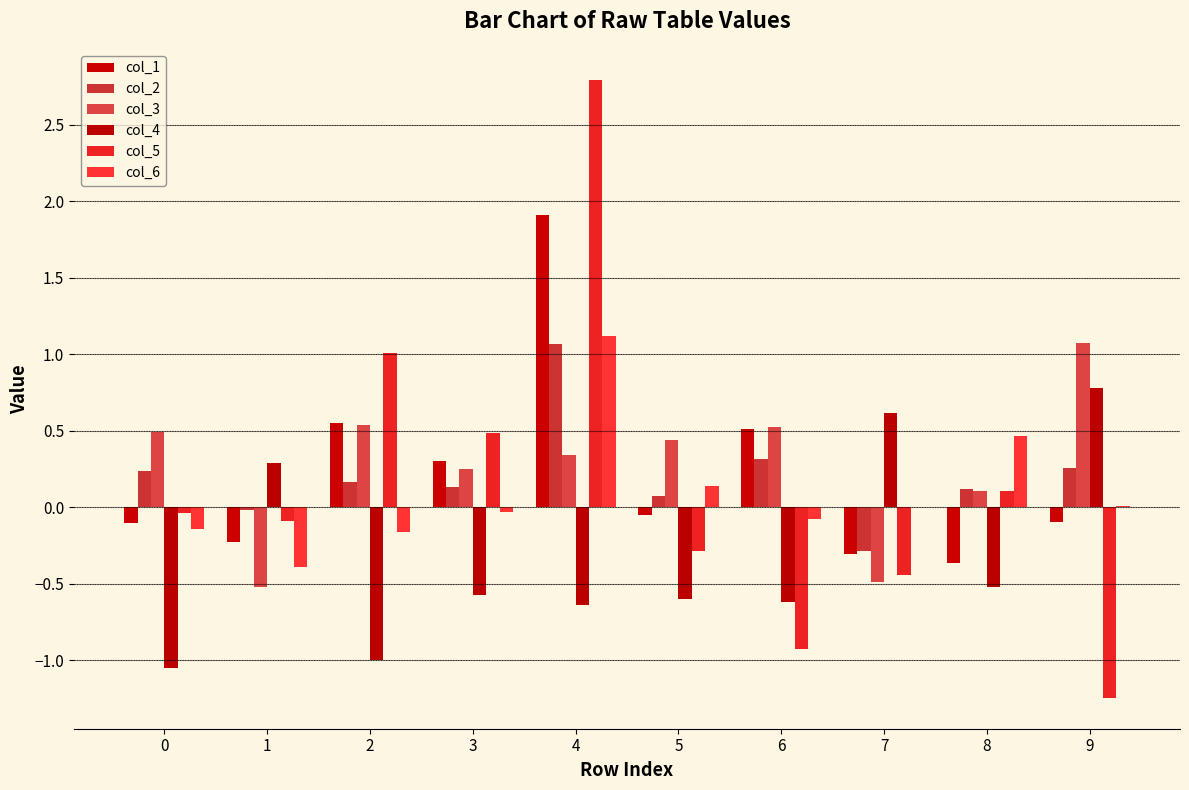

Is it true that col_3 equals 0.2 at 6?

False